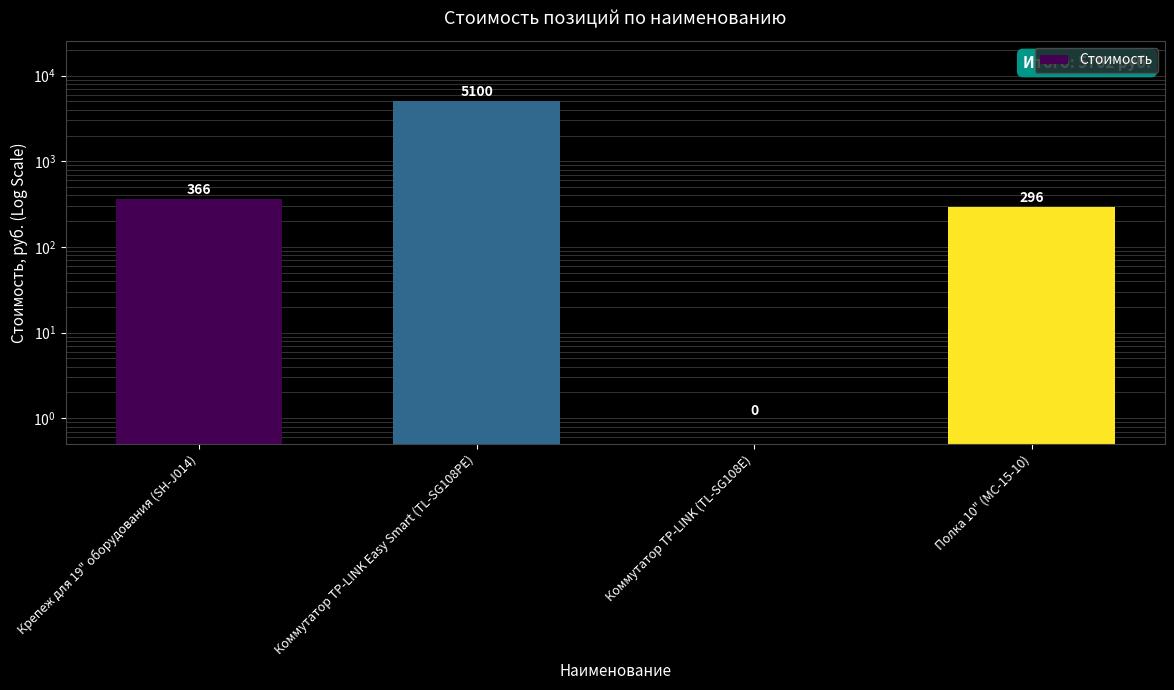

Where does the data first go above 366?

Коммутатор TP-LINK Easy Smart (TL-SG108PE)